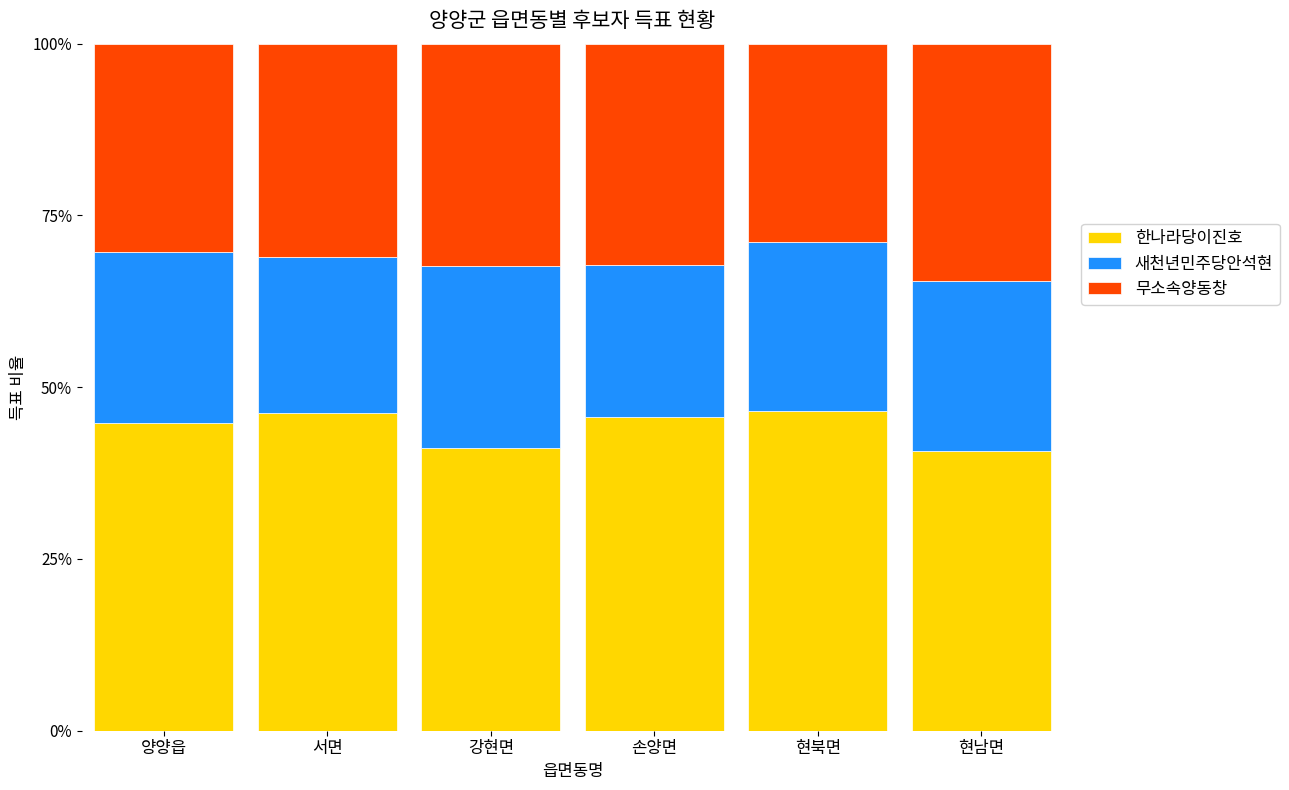

What is the sum of all 한나라당이진호 values?

265.1